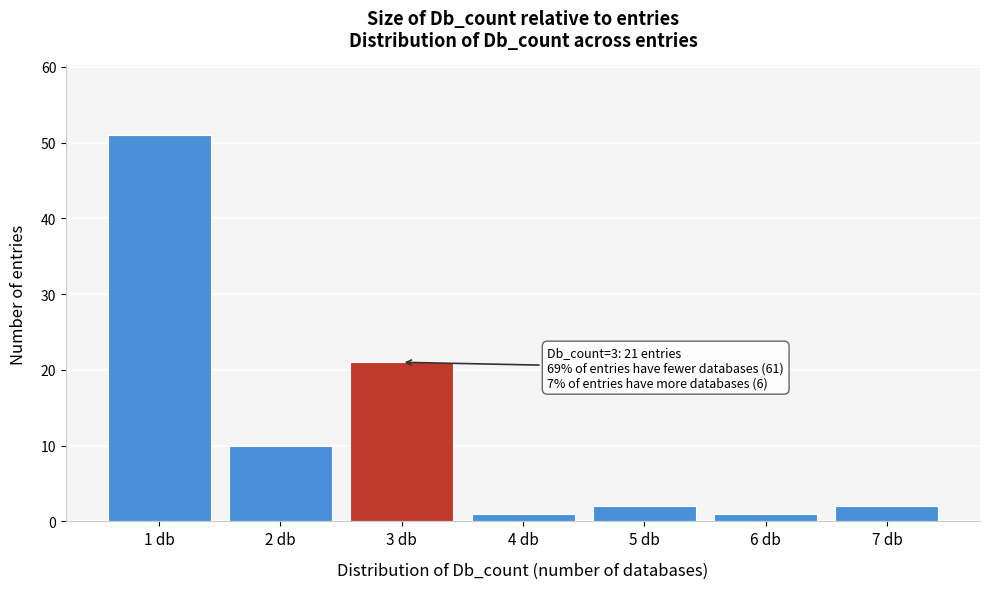

Over which range of the x-axis is the bar tallest?

0.5 to 1.5